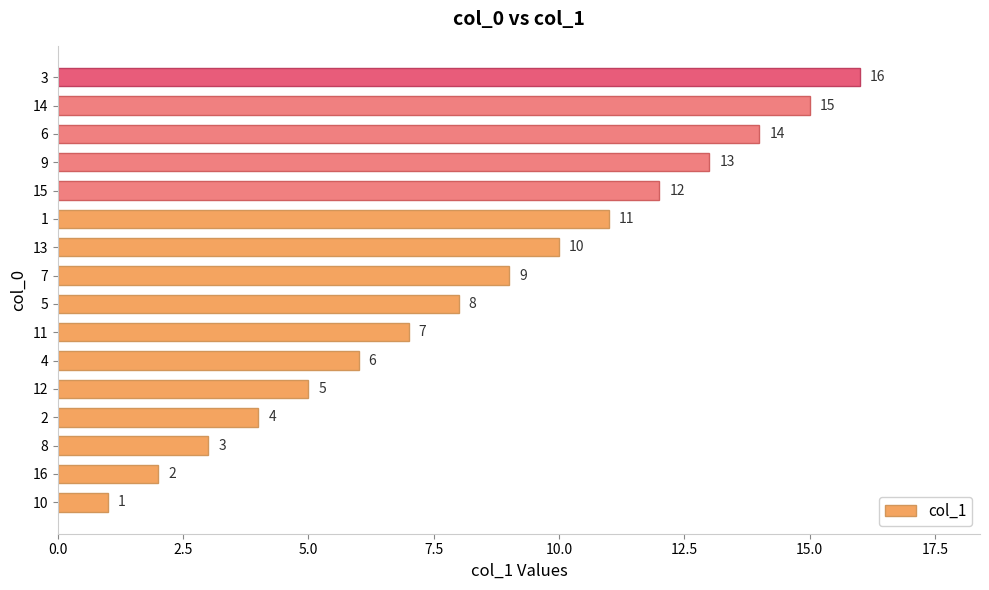

At which label is the value closest to 8?

5